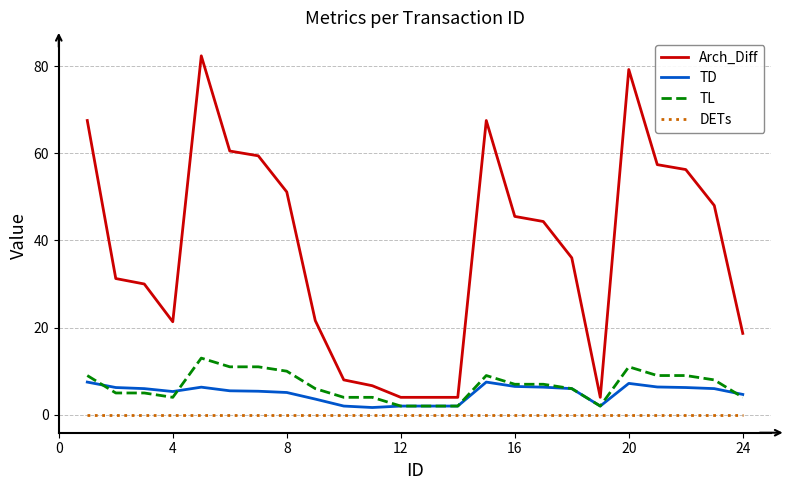

True or false: DETs and TL intersect in this chart.

False